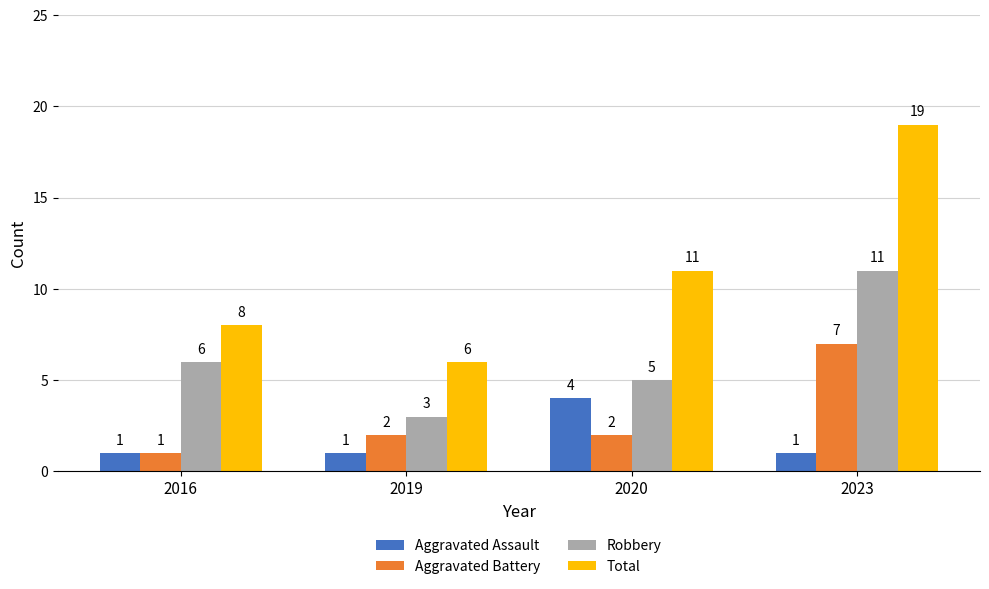

Count the Total values in the range 8 to 19.

3